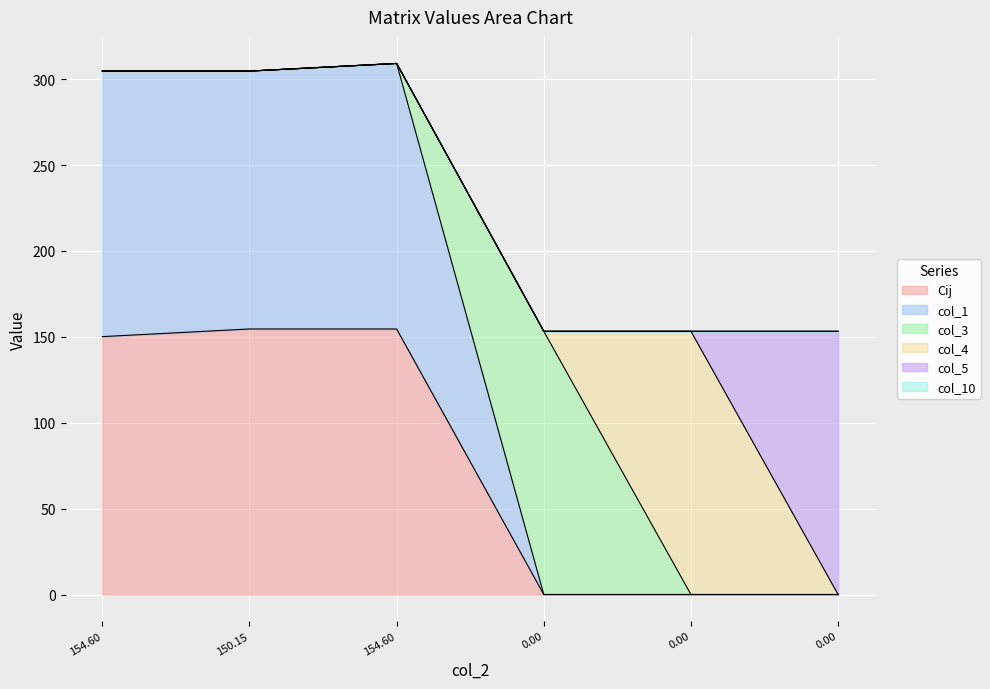

What is the difference between the maximum and minimum values in the Cij series?

154.6